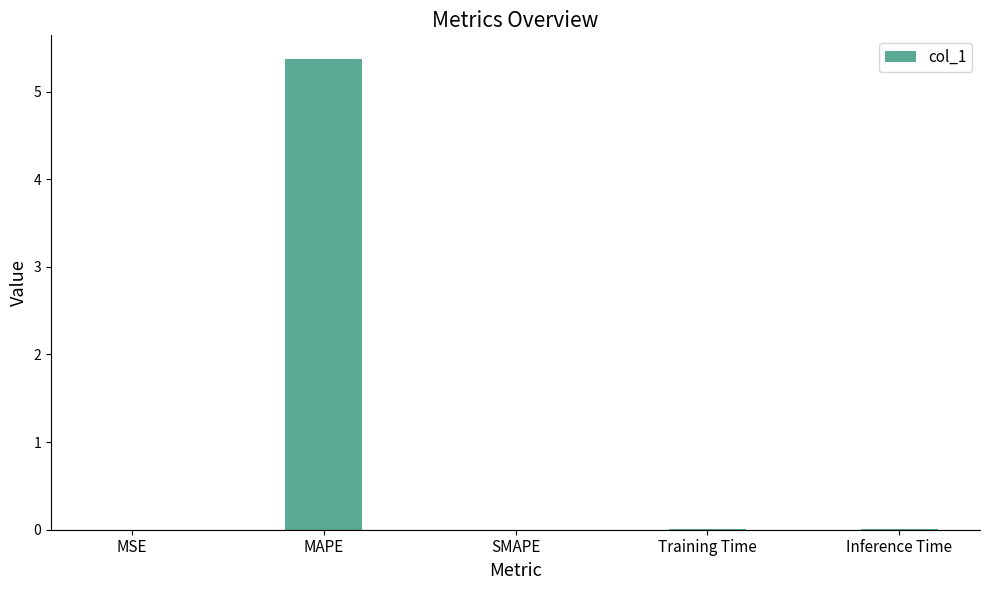

The value at SMAPE is 0.0. True or false?

True